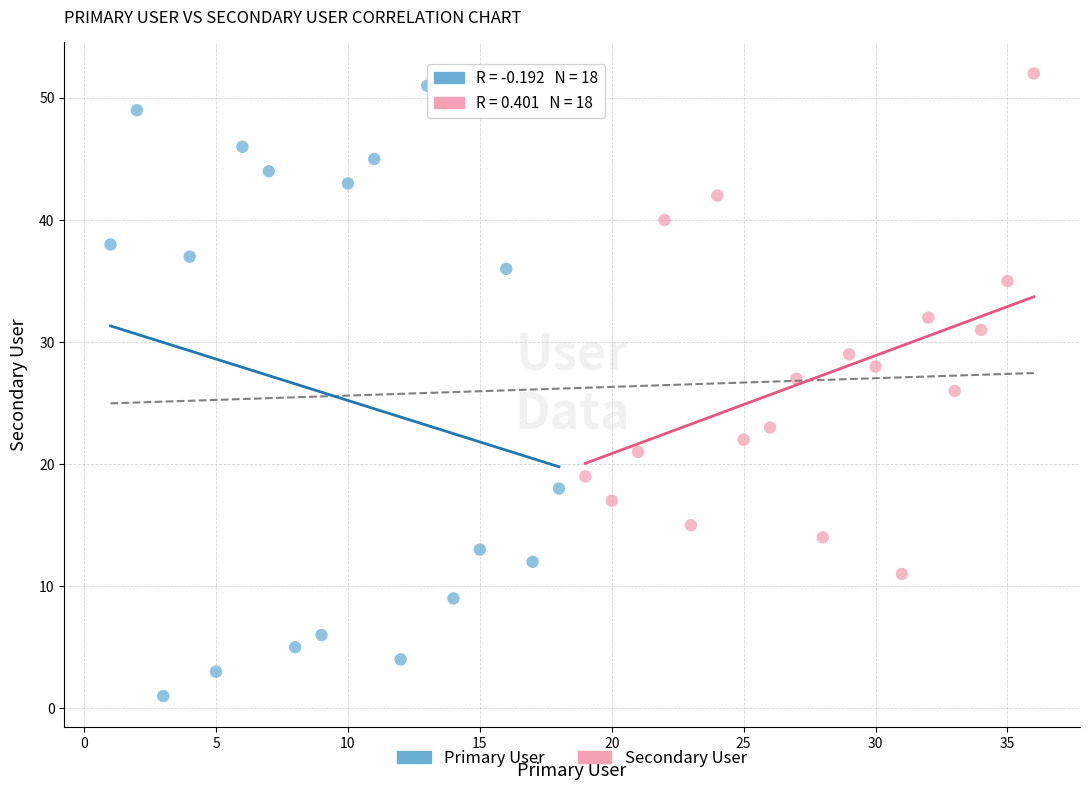

Which series contains the highest Y value?

Secondary User